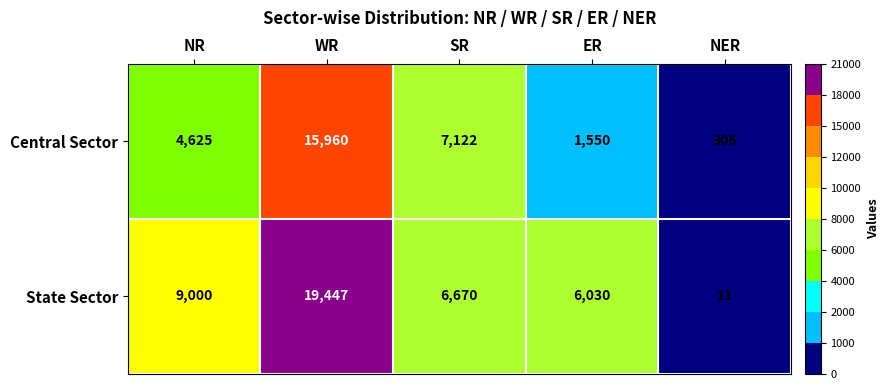

Reading right to left, transcribe all the data shown in this chart.

Central Sector: 306	1550	7122	15960	4625
State Sector: 11	6030	6670	19447	9000